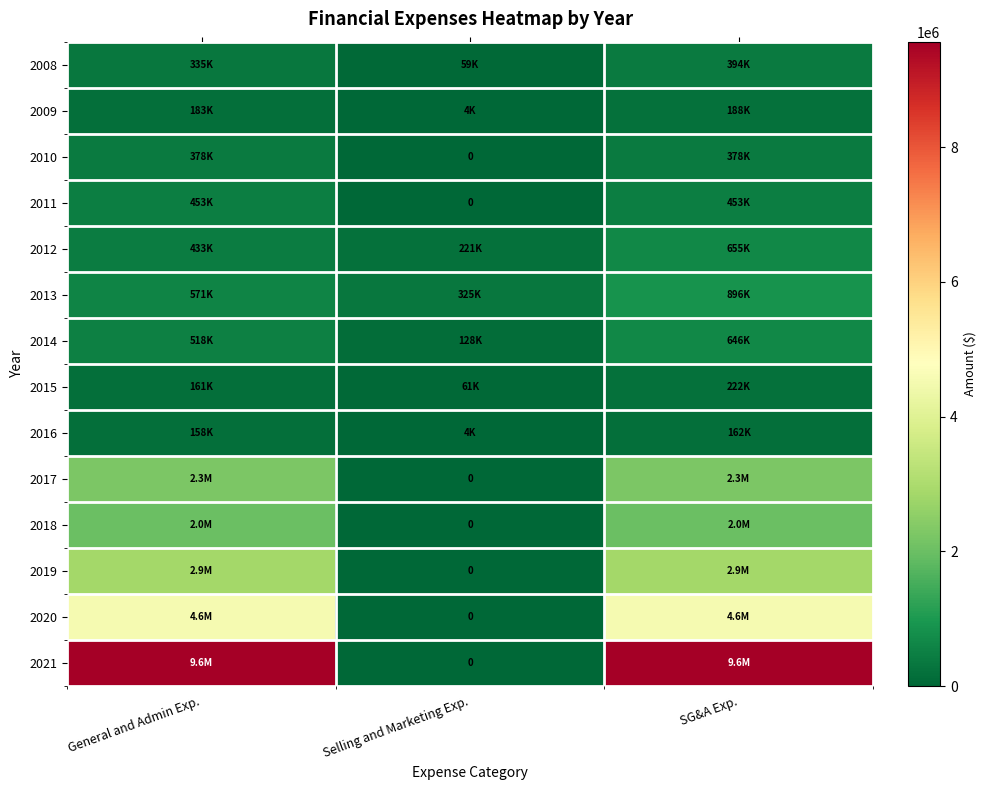

Between General and Admin Exp. and Selling and Marketing Exp., which is larger?

General and Admin Exp.